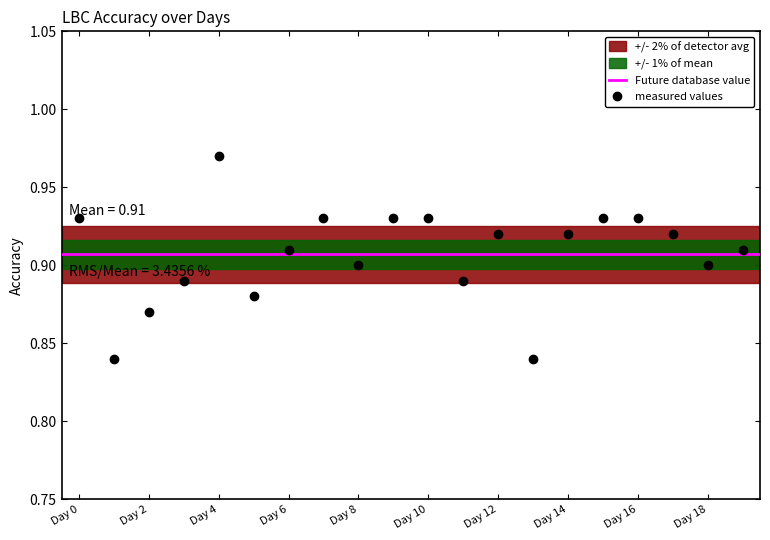

What is the sum of the values at Day 8 and Day 4?

1.9